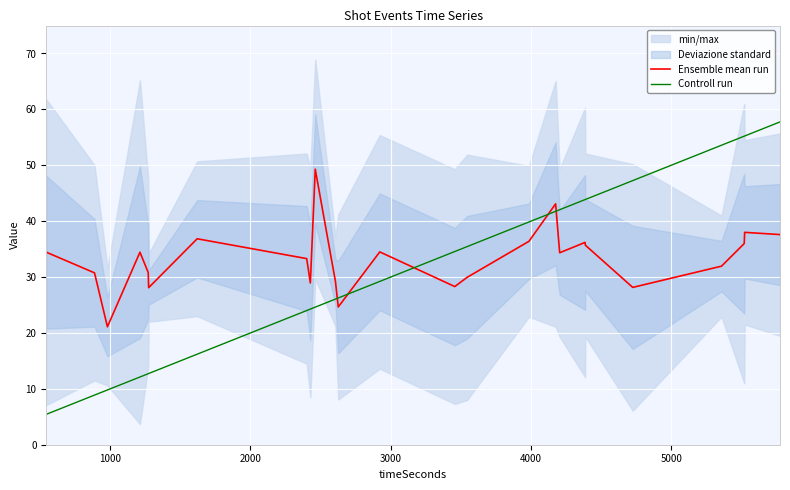

What is the smallest value displayed?

5.4